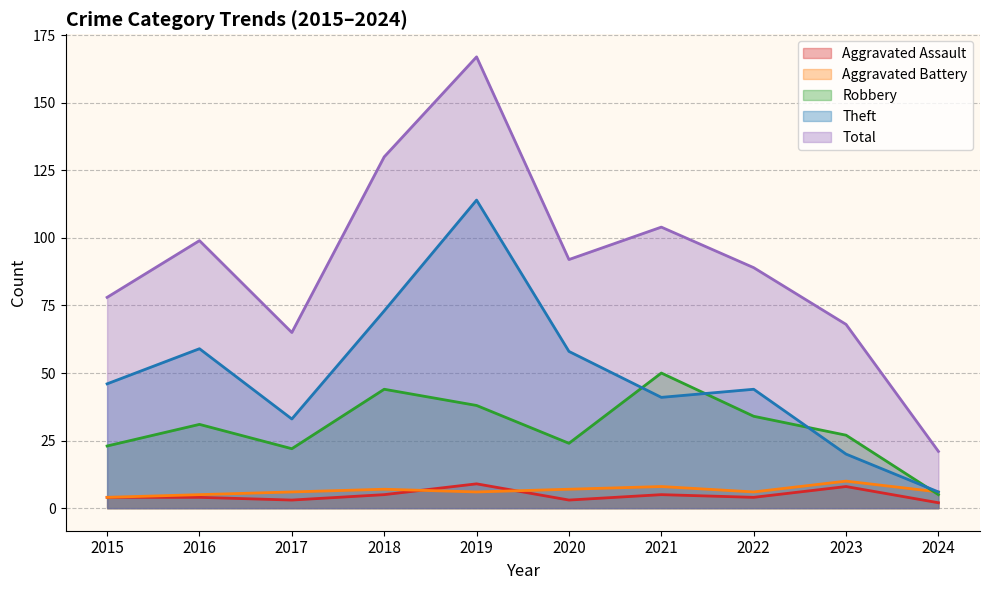

Where is the first local maximum for Aggravated Battery?

2018